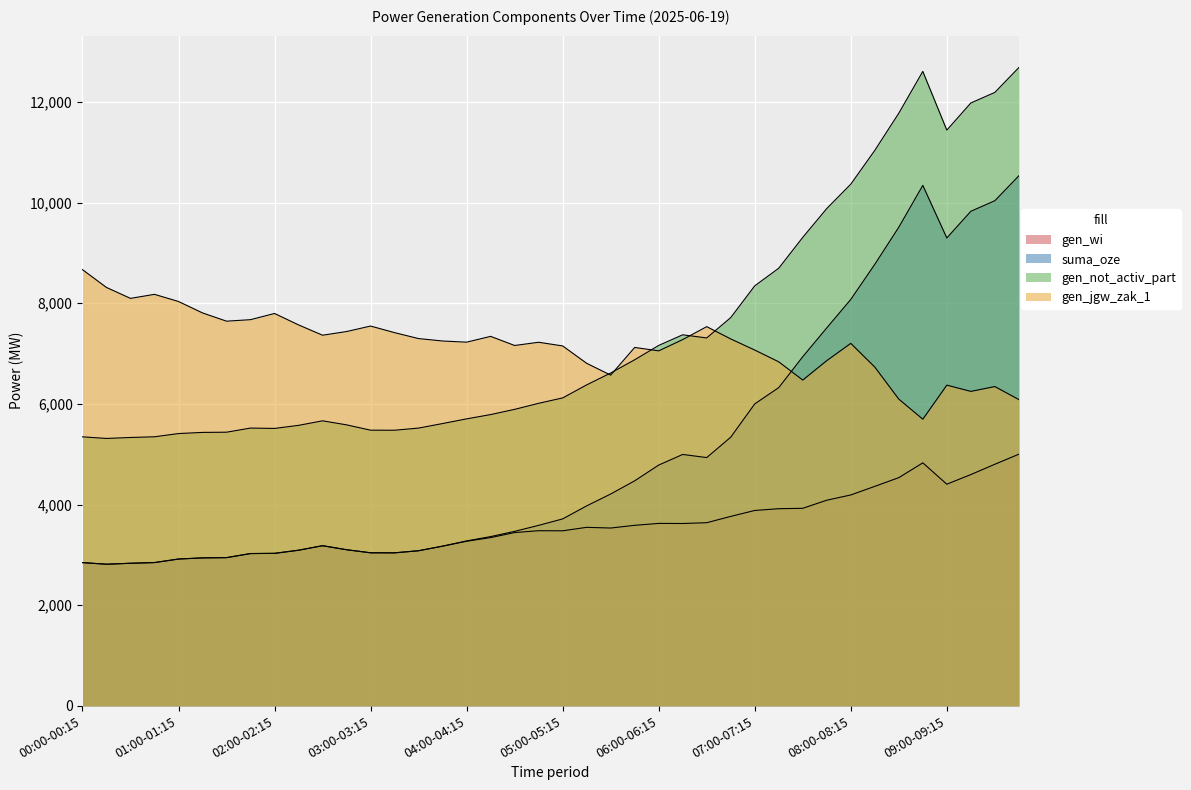

True or false: gen_jgw_zak_1 has more than 0 interior local peaks.

True